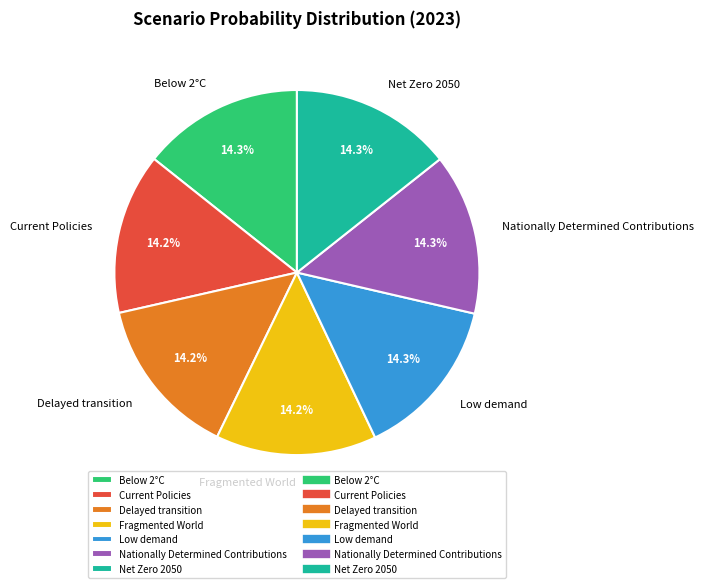

How much of the chart is everything except Fragmented World?

85.8%